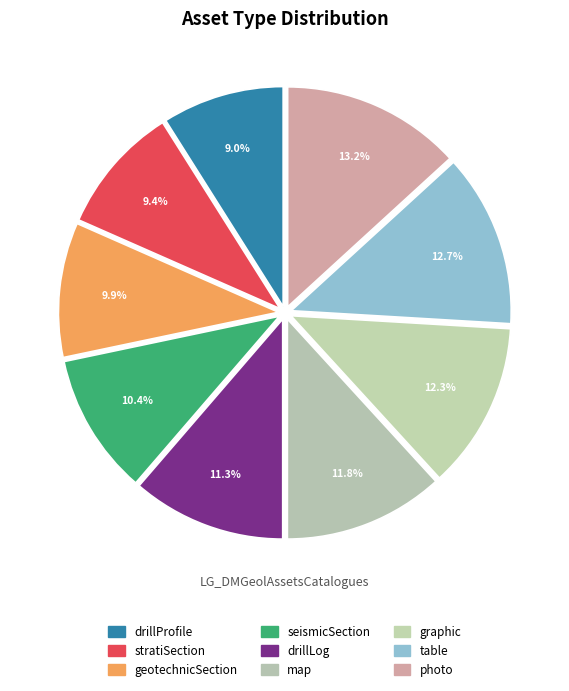

What is the largest slice in the pie chart?

photo